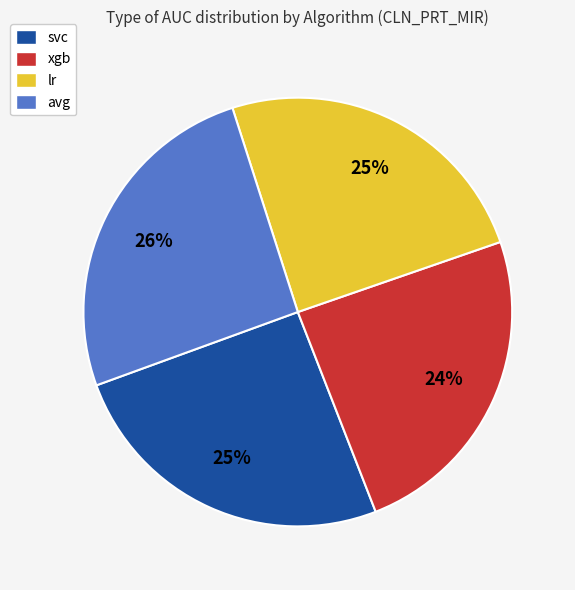

To the nearest percent, what is the difference between the svc and xgb slice percentages?

1%